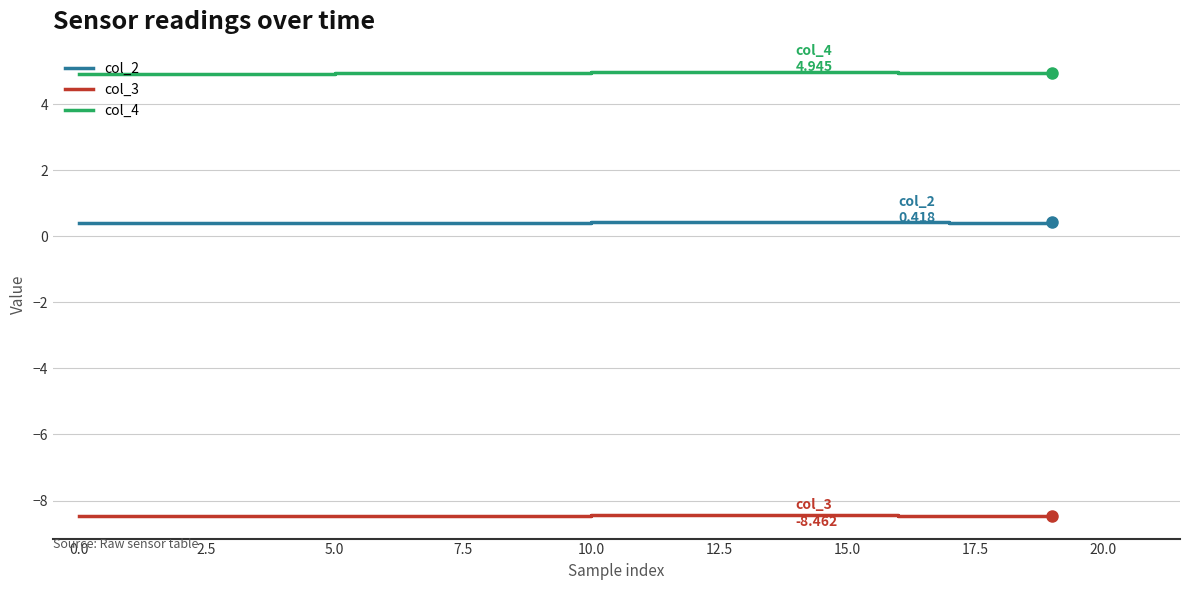

Which series has the largest total across all categories?

col_4